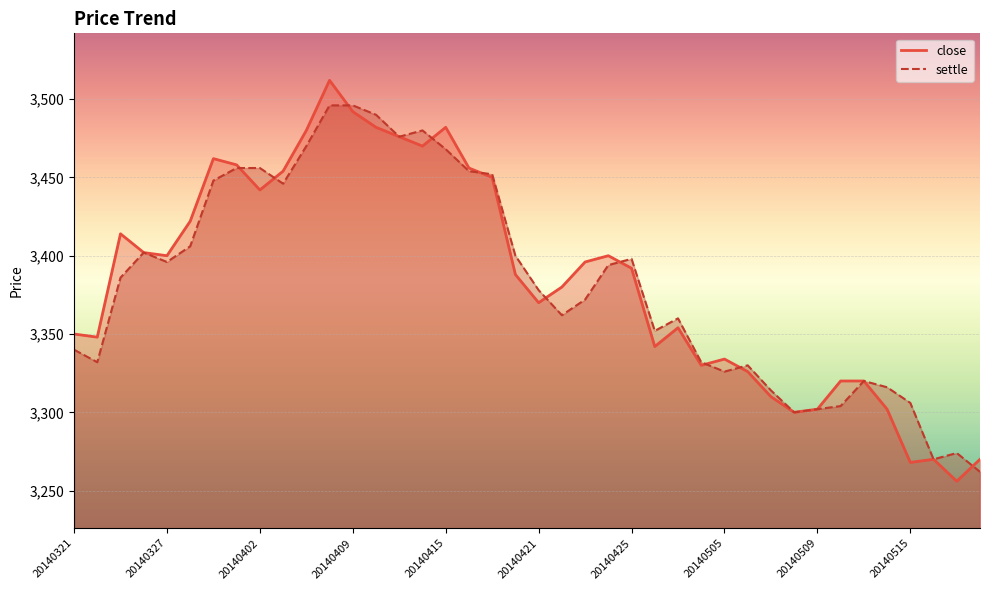

Which series has the largest range (max minus min)?

close